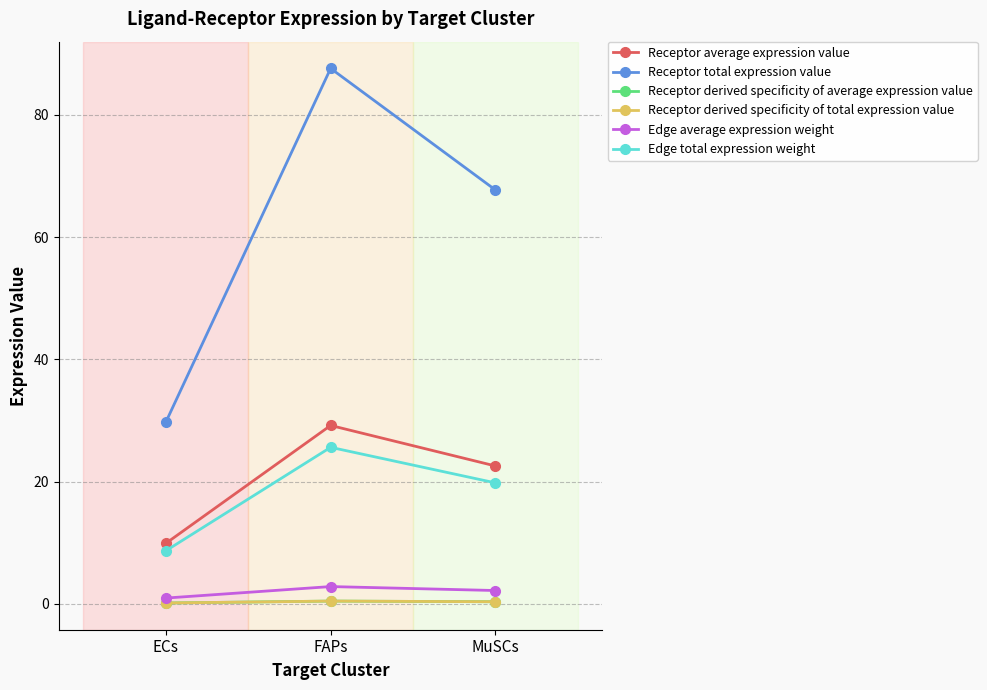

What is the sum of all Receptor total expression value values?

185.1